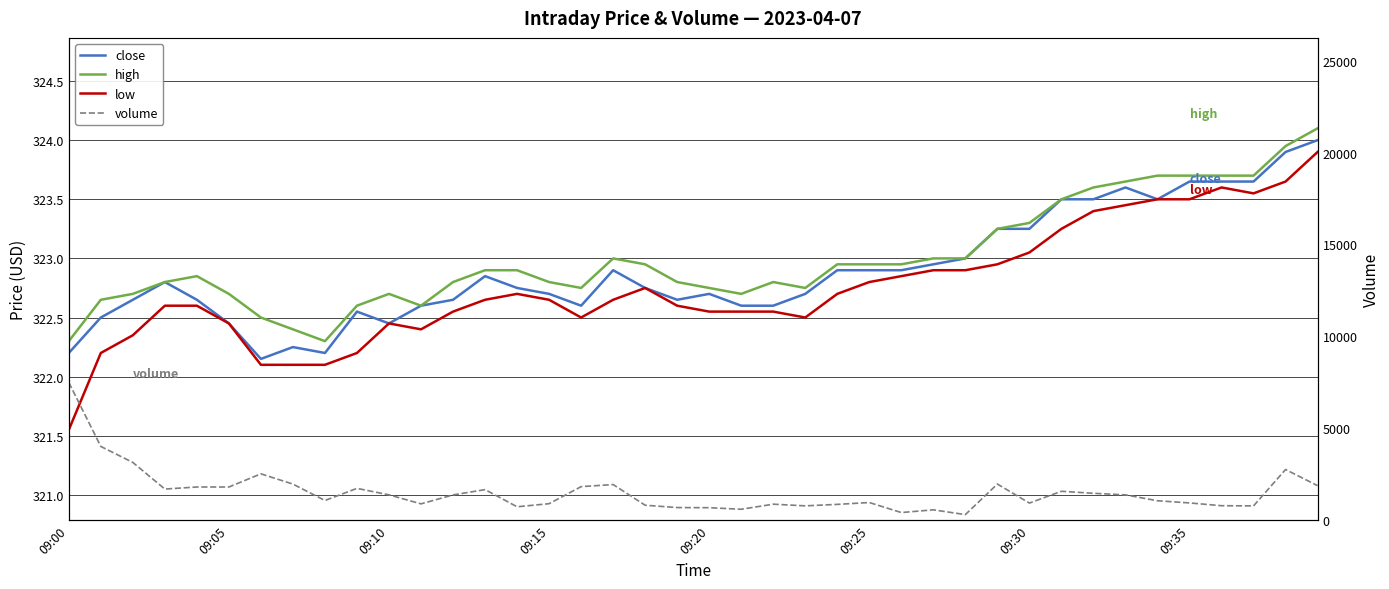

Rank the series by their maximum value, from lowest to highest.

low, close, high, volume